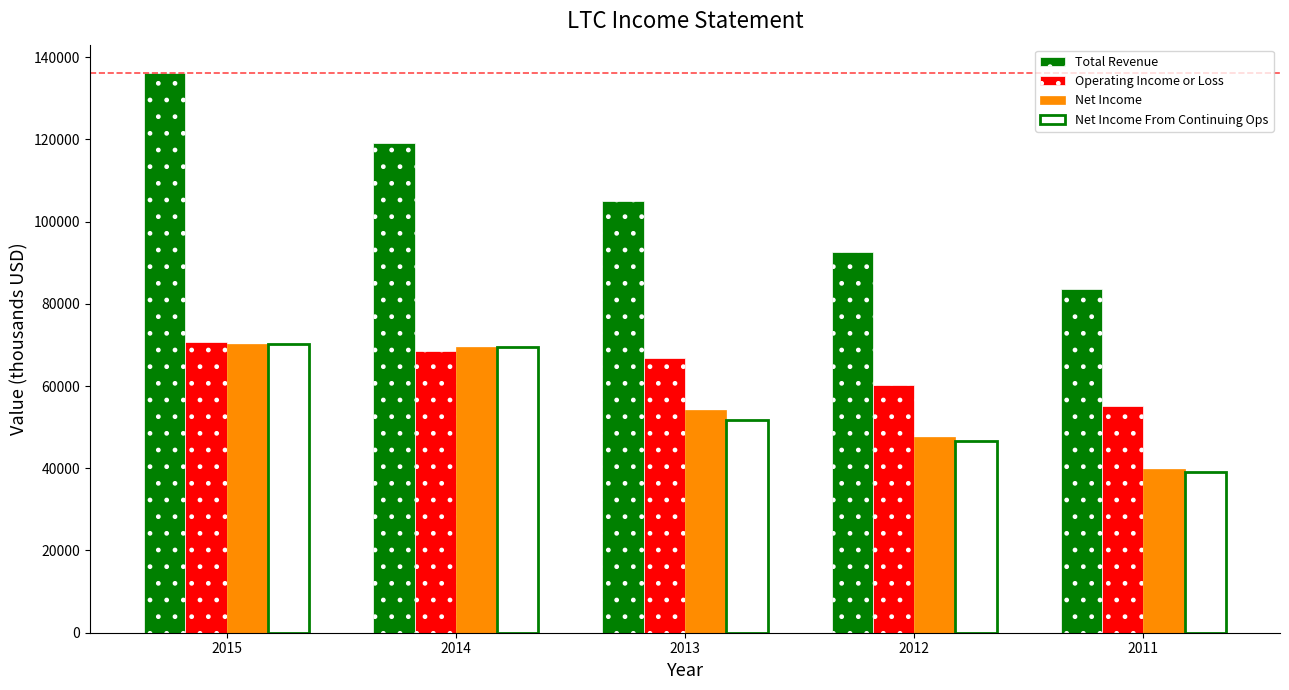

Are the bars horizontal?

No